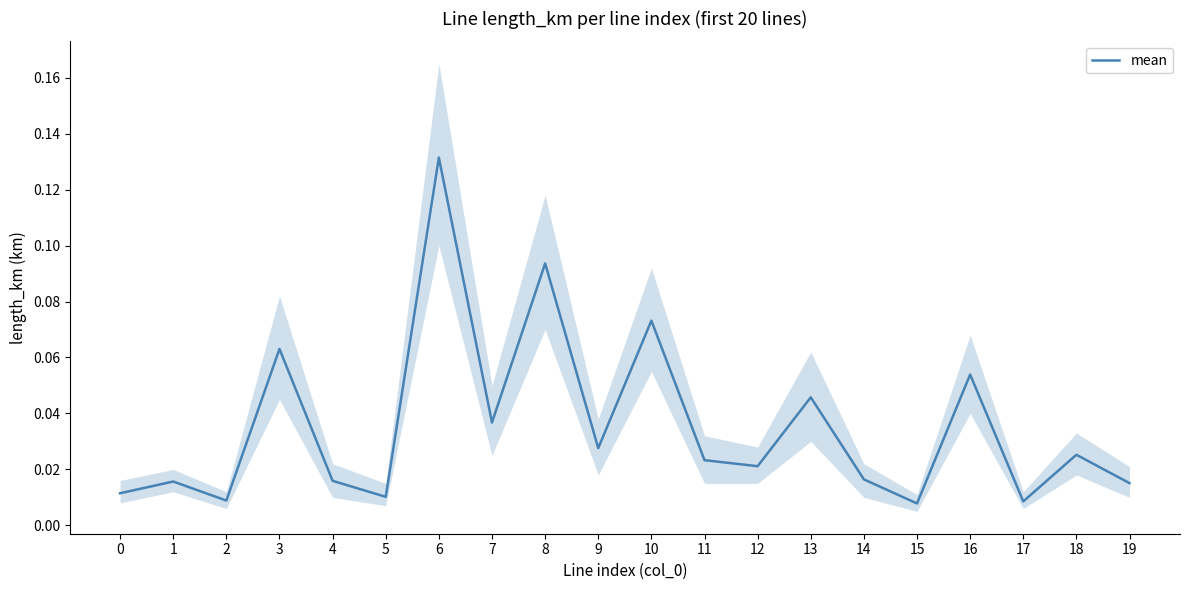

What is the difference between the maximum and second lowest values?

0.1